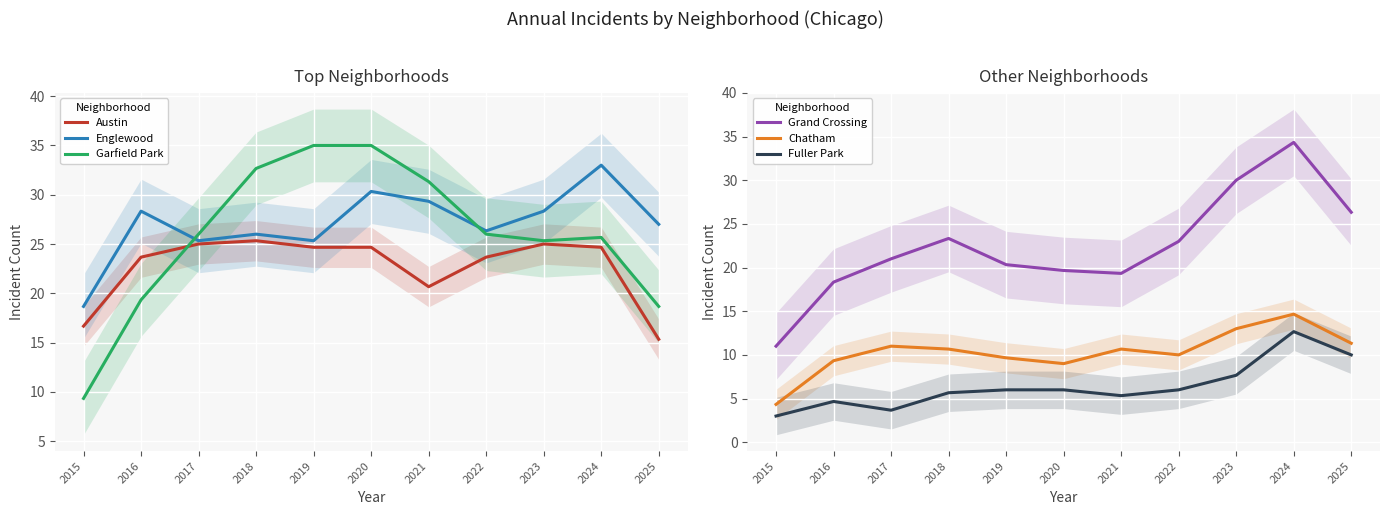

What value does the Garfield Park series have at 2015?

9.3